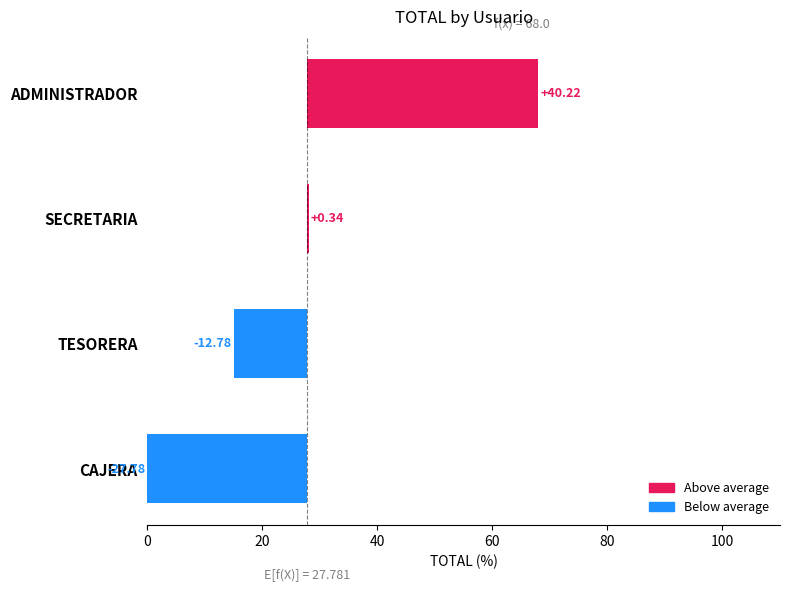

The chart shows a value of 110.8 at ADMINISTRADOR. True or false?

False